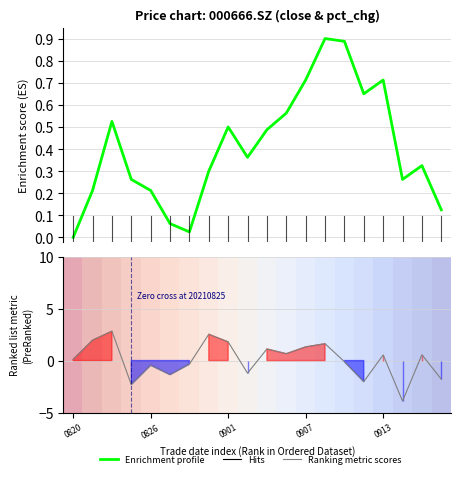

What is the difference between the highest and lowest values at 17?

4.8